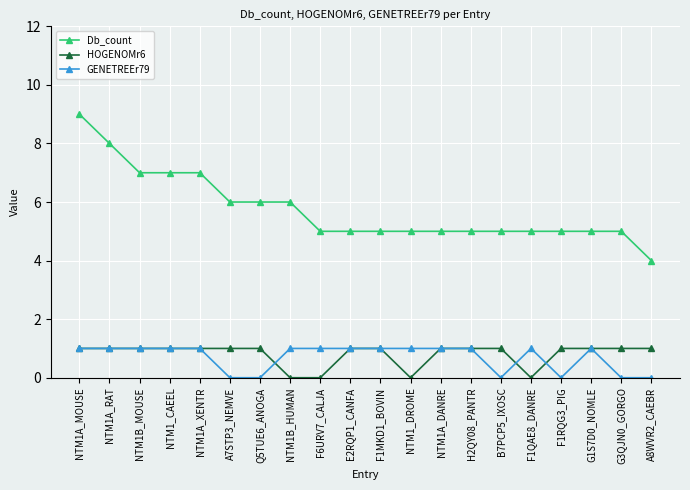

The HOGENOMr6 series shows 1 at NTM1A_DANRE. True or false?

True